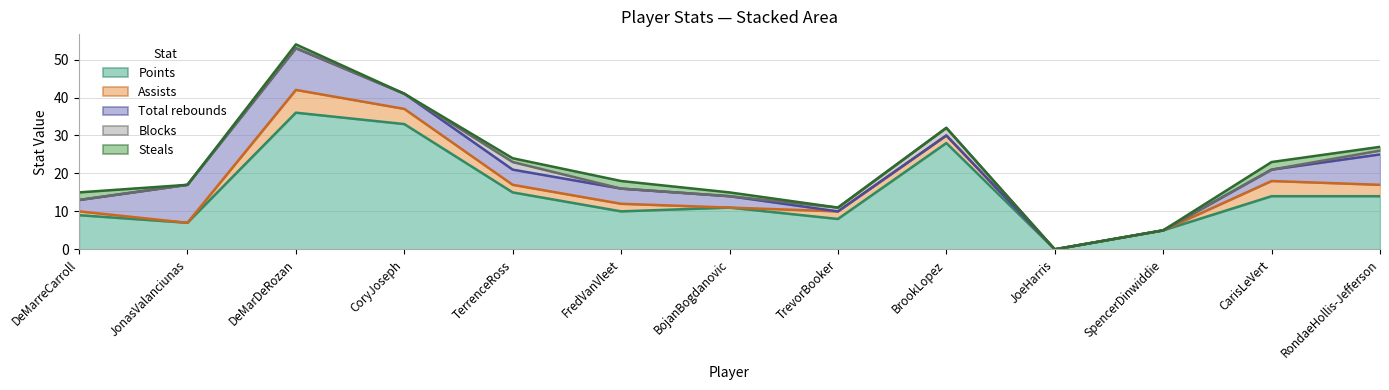

Rank the series by their maximum value, from lowest to highest.

Blocks, Steals, Assists, Total rebounds, Points